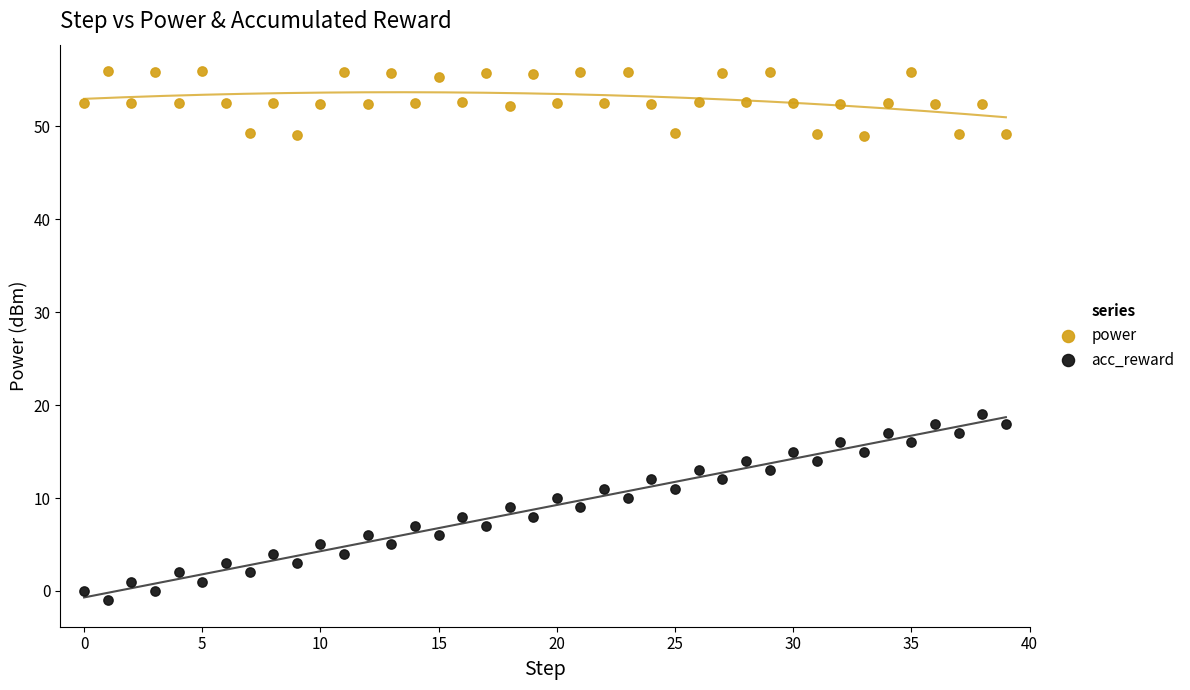

Which series reaches the maximum Y coordinate?

power